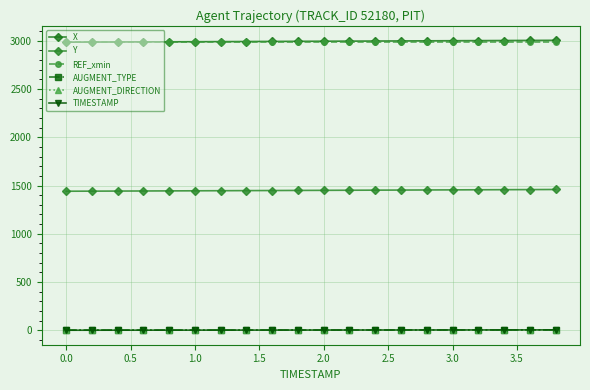

Is this an area chart (filled region under the line)?

No